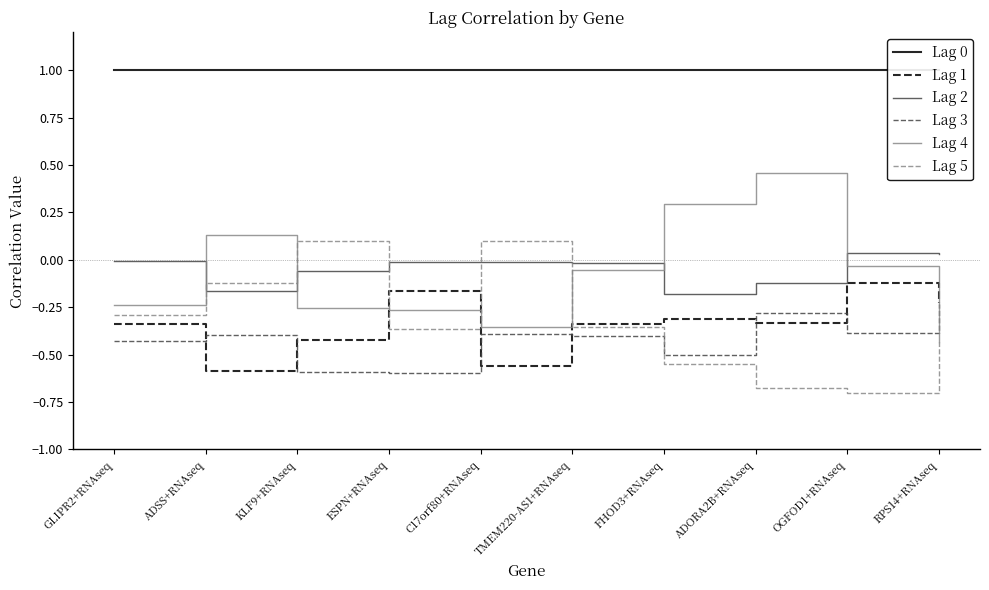

Which series has the largest total across all categories?

Lag 0